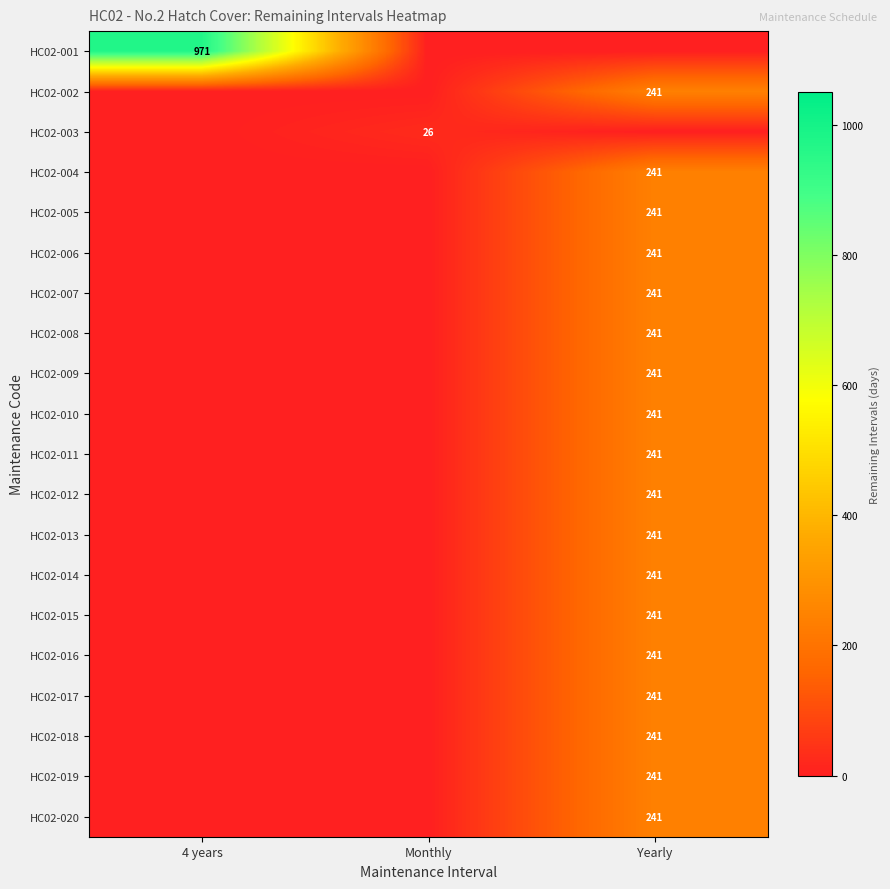

Is it true that HC02-014 equals 398 at Yearly?

False